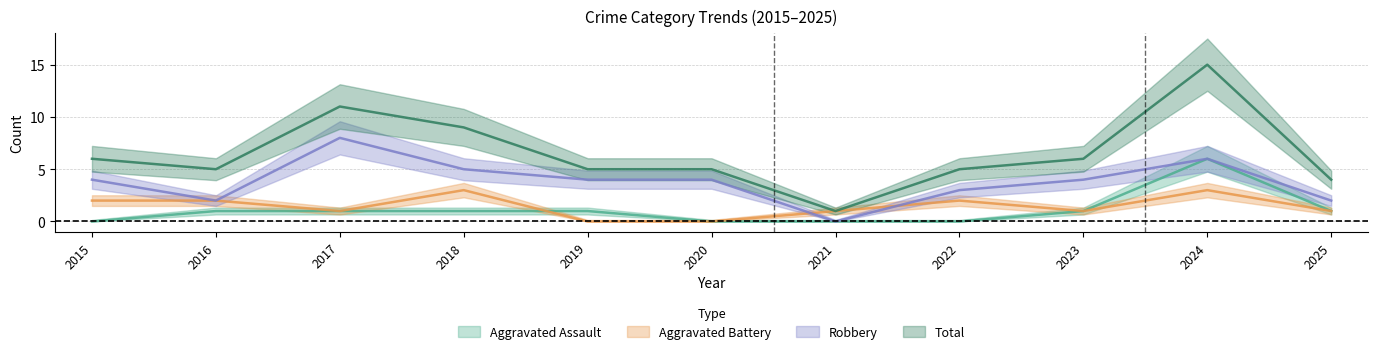

True or false: Robbery and Total intersect in this chart.

False